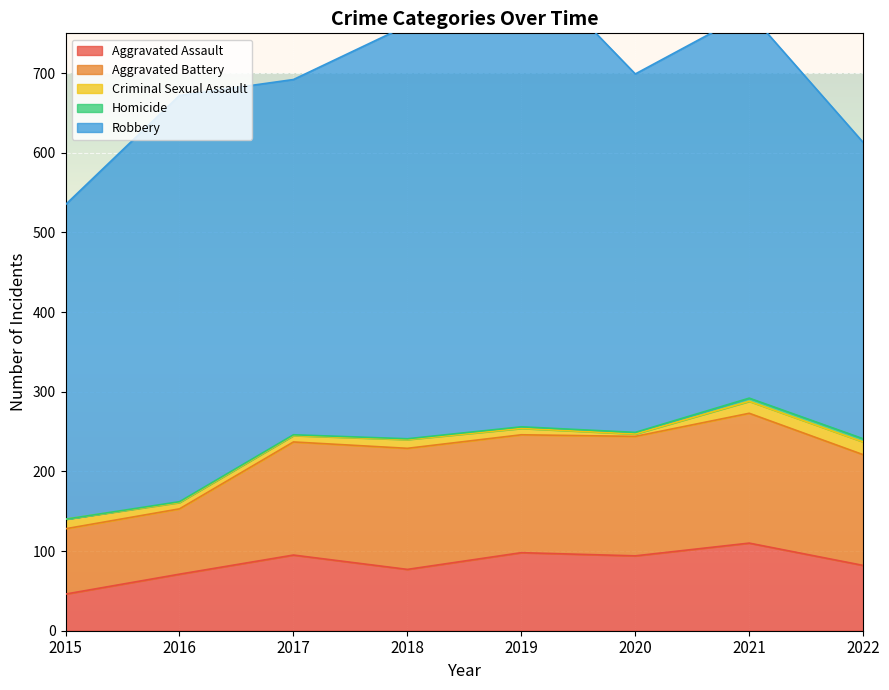

Which series changed the most between 2018 and 2022?

Robbery